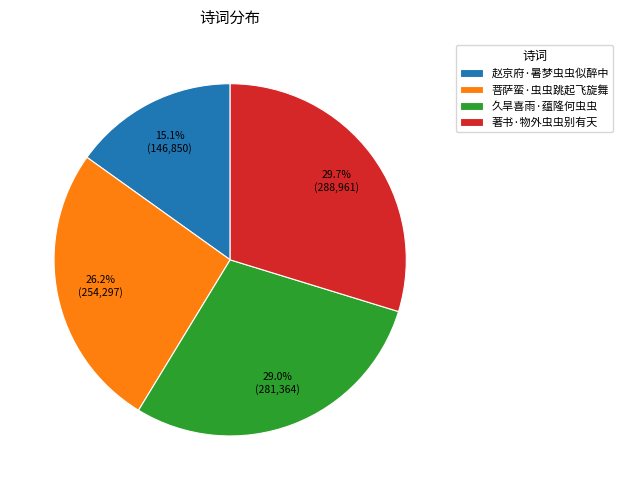

Combined, what portion of the pie is 久旱喜雨·蕴隆何虫虫 and 著书·物外虫虫别有天?

58.7%